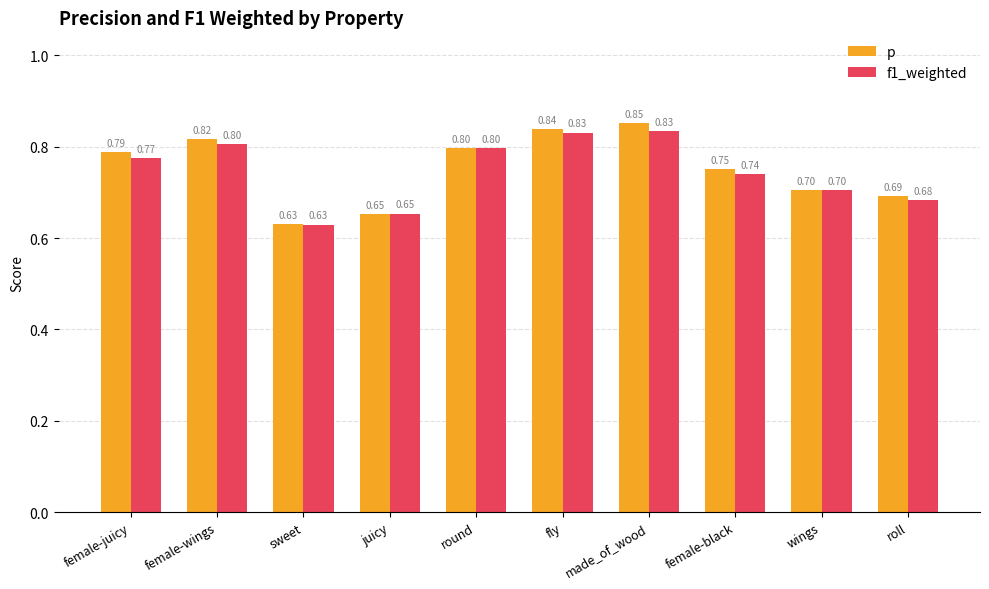

How many f1_weighted values are between 0 and 1?

10